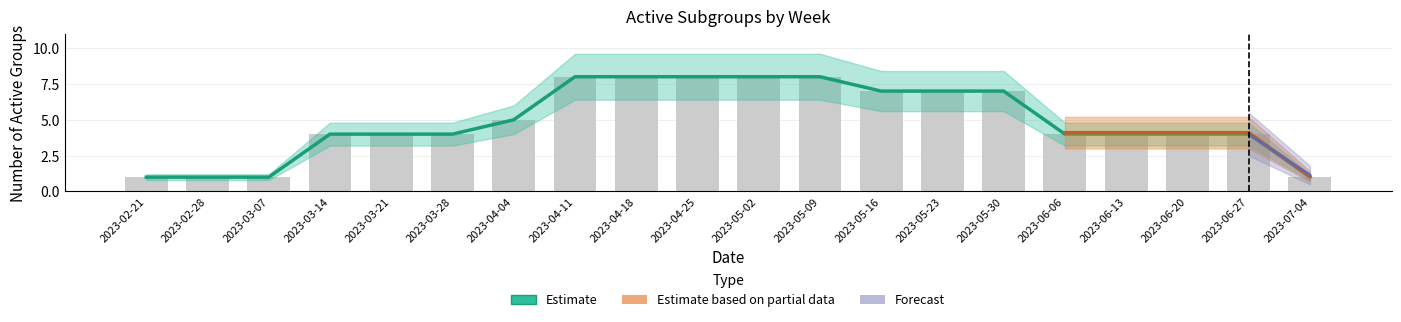

What is the minimum value shown in the chart?

1